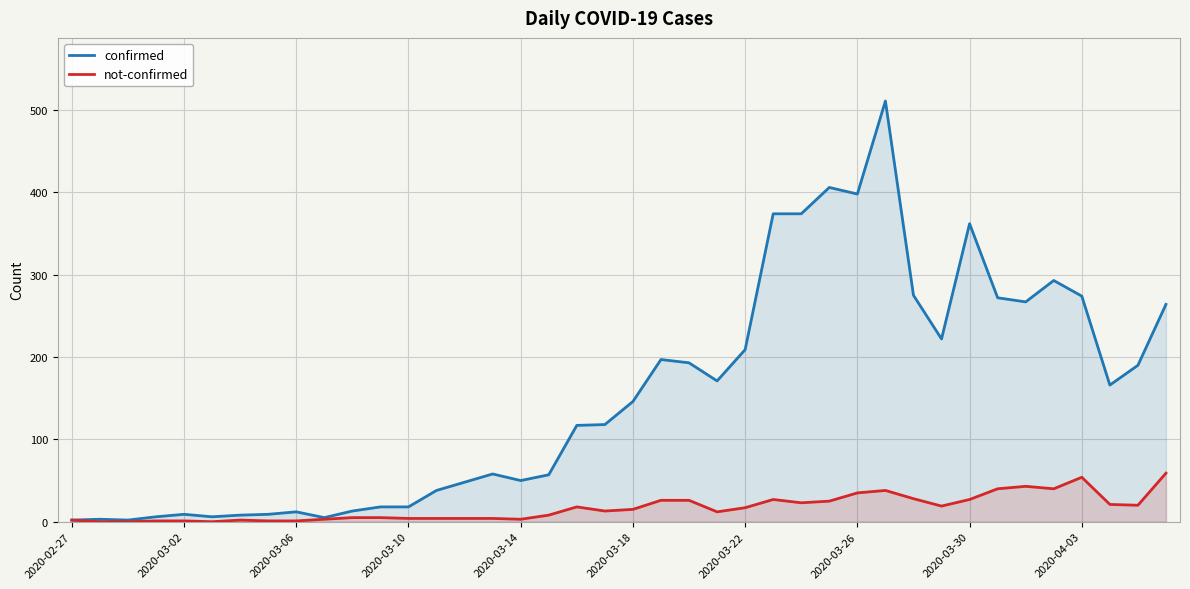

Rank the series at 2020-03-10 from lowest to highest value.

not-confirmed, confirmed